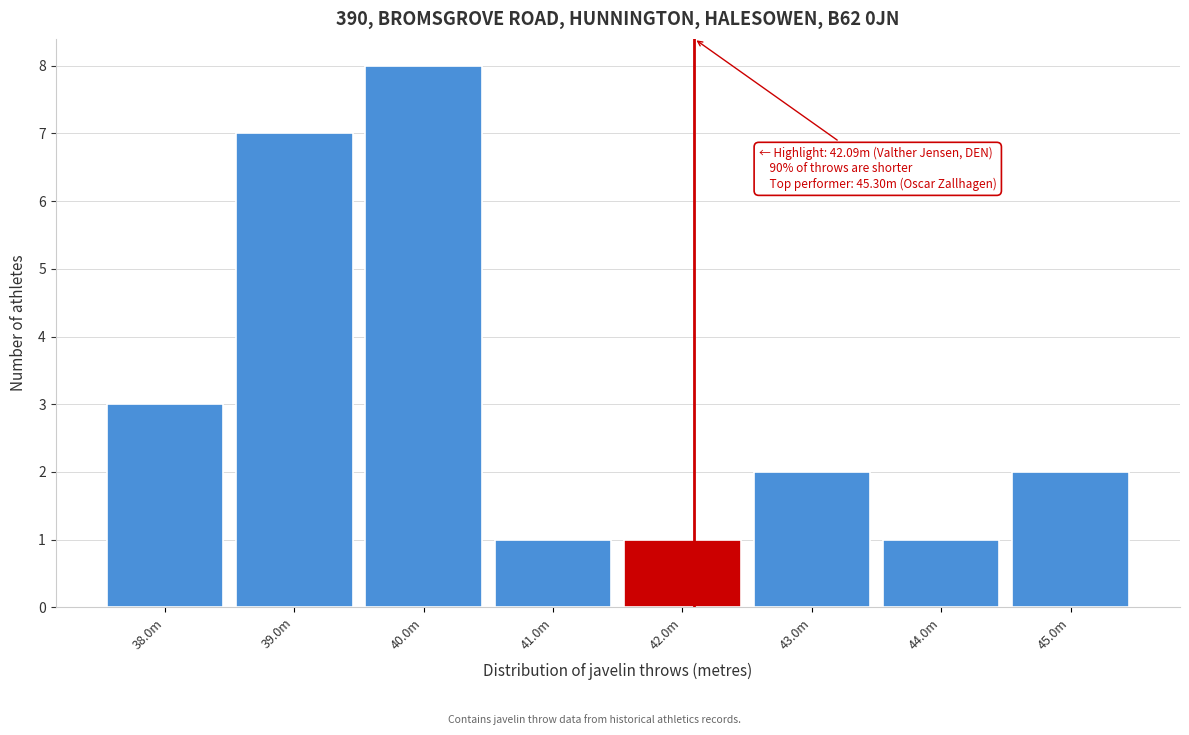

Reading right to left, what are all the values shown in this chart?

2	1	2	1	1	8	7	3